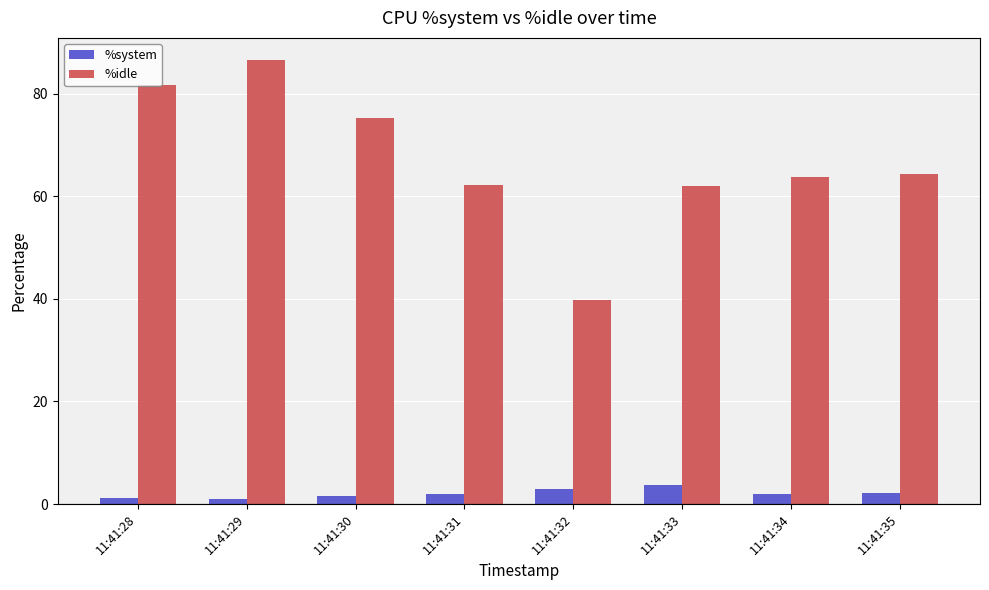

The %idle series shows 86.5 at 11:41:29. True or false?

True